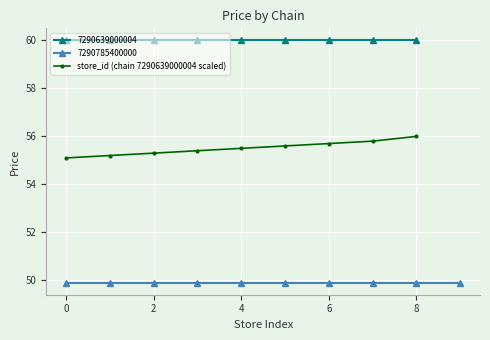

Is it true that store_id (chain 7290639000004 scaled) equals 34.4 at 0?

False